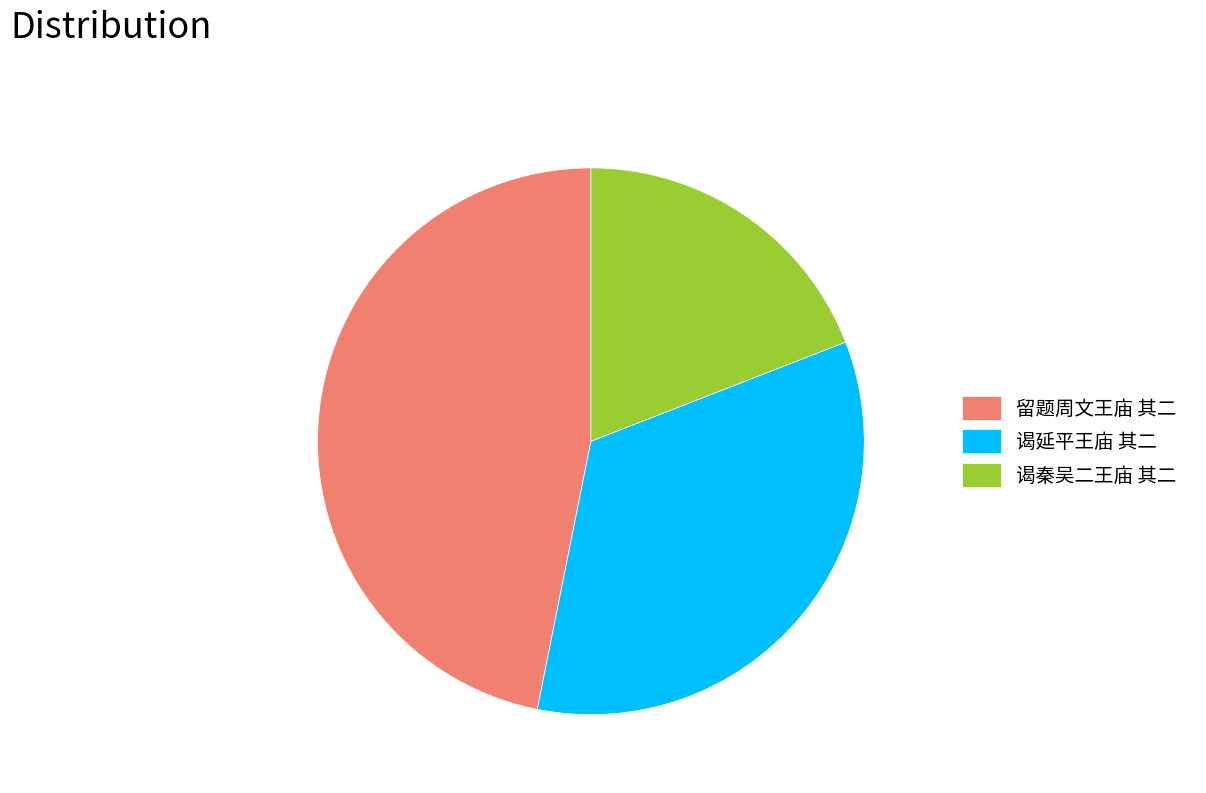

Is there a majority slice in this chart?

No